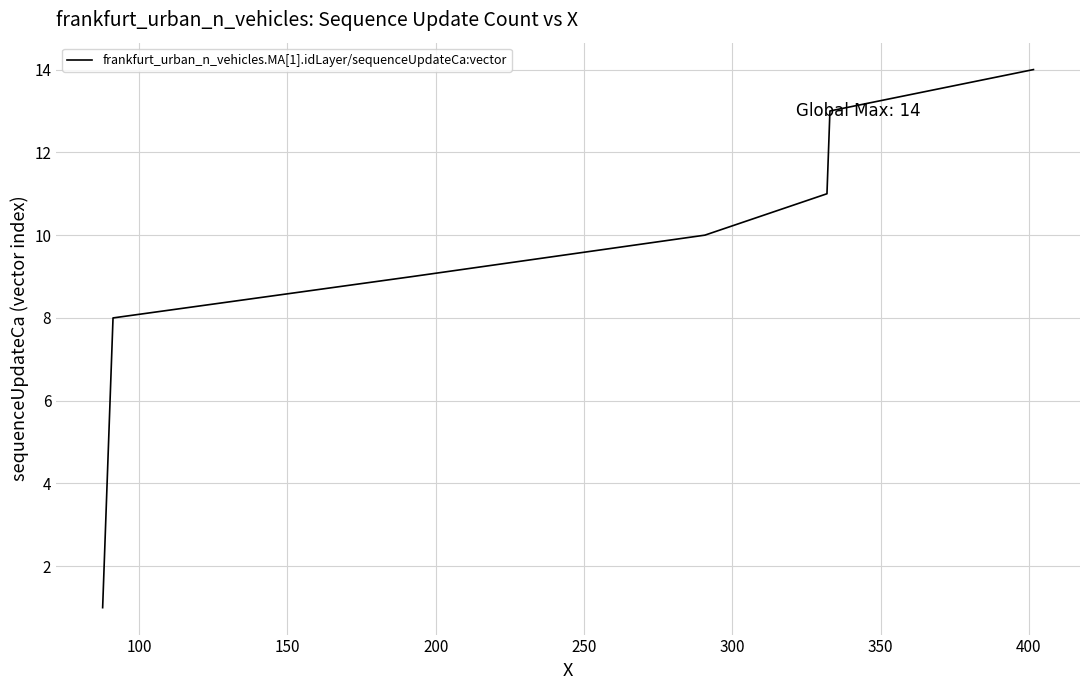

What is the greatest value displayed?

14